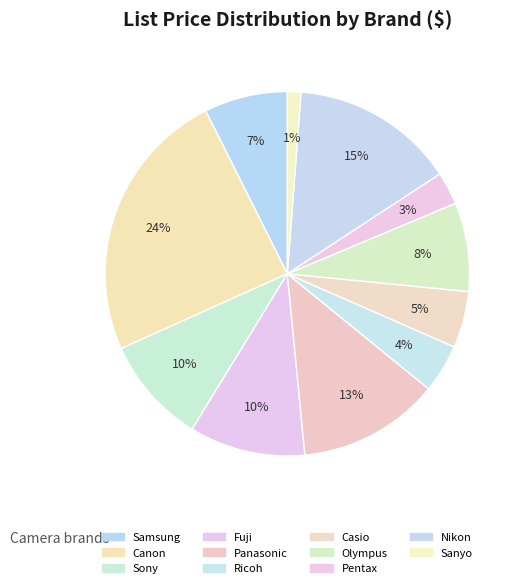

To the nearest percent, what portion does Ricoh represent?

4%